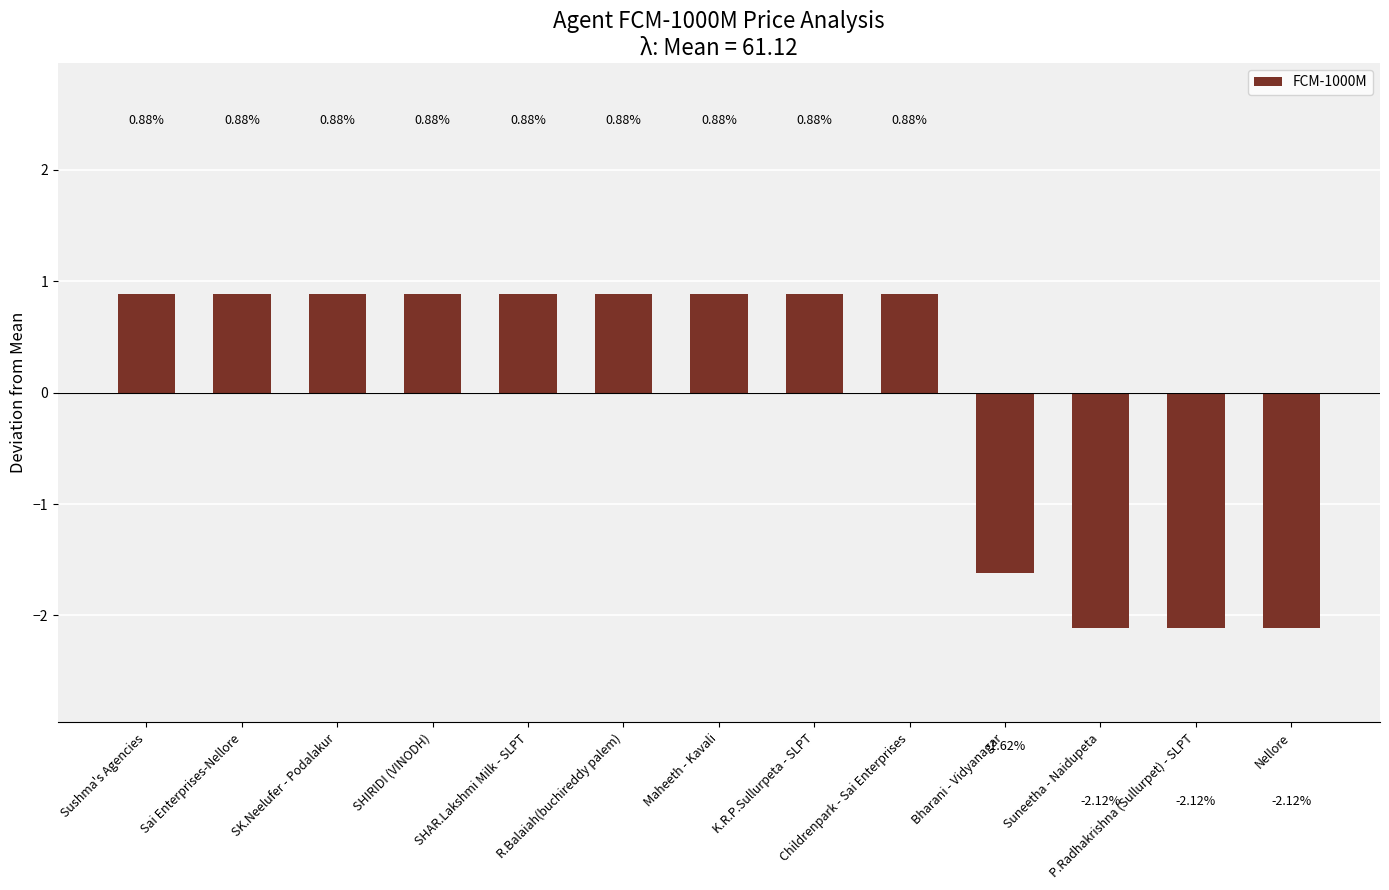

At which label does the data first exceed 0?

Sushma's Agencies